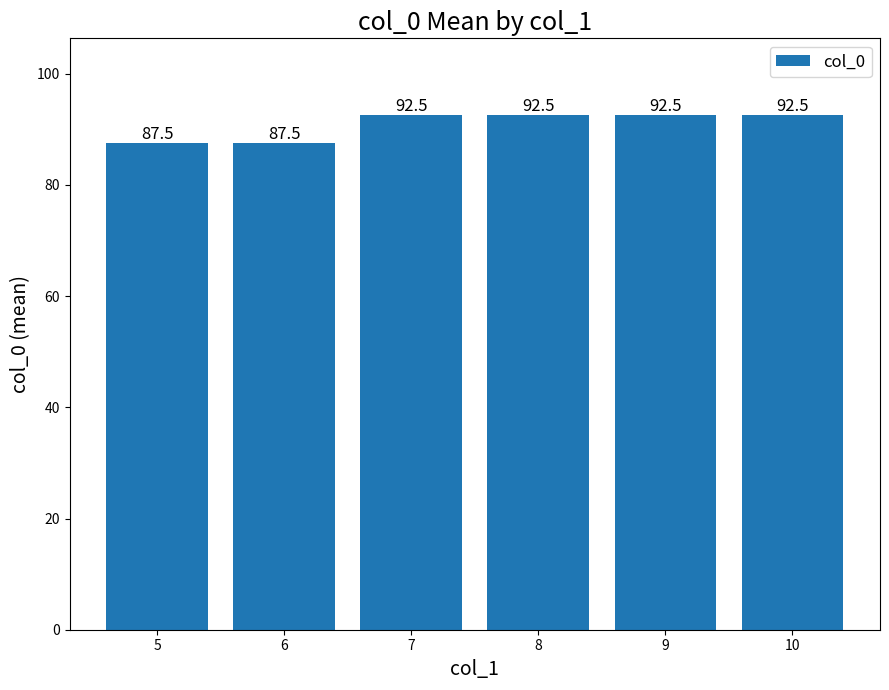

True or false: the data shows 92.5 at 10.

True